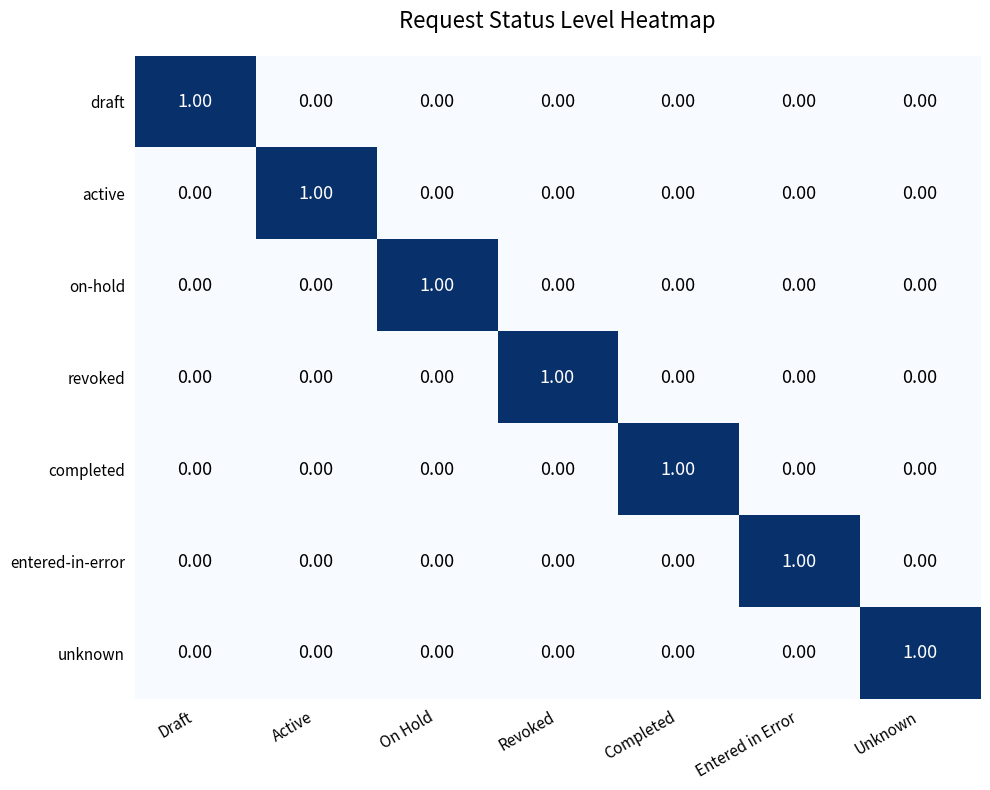

At which label does entered-in-error reach its peak?

Entered in Error